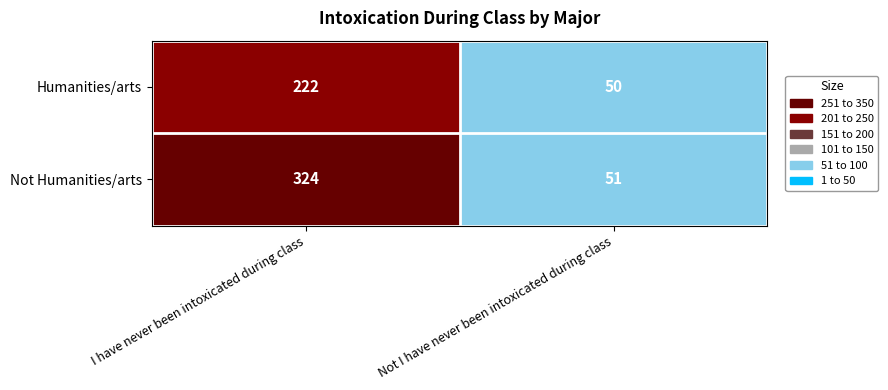

What is the approximate value of Not Humanities/arts at I have never been intoxicated during class, to the nearest 5?

325